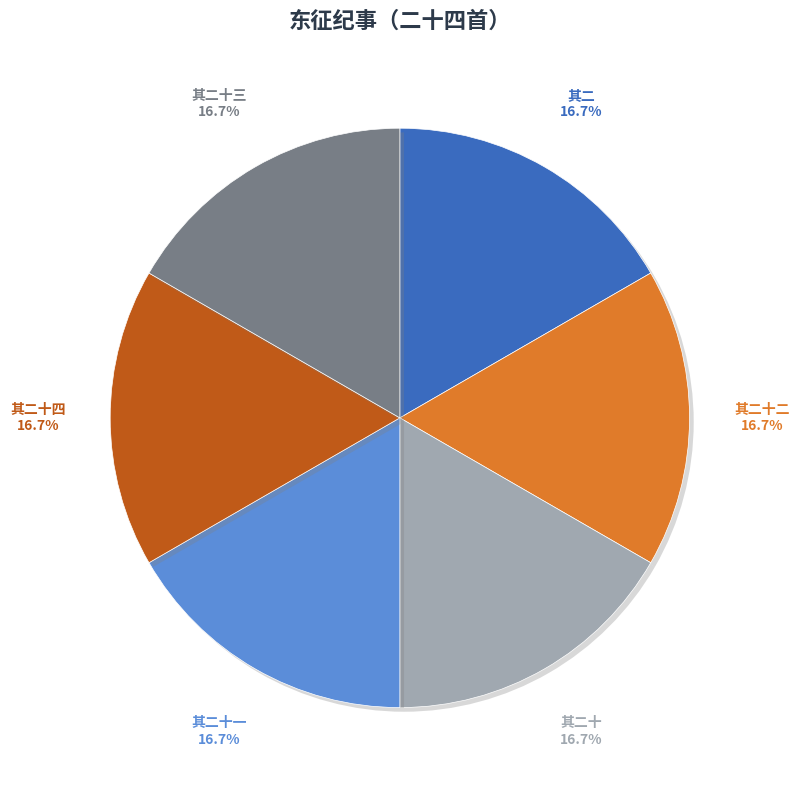

Is there any slice that represents more than half of the pie?

No